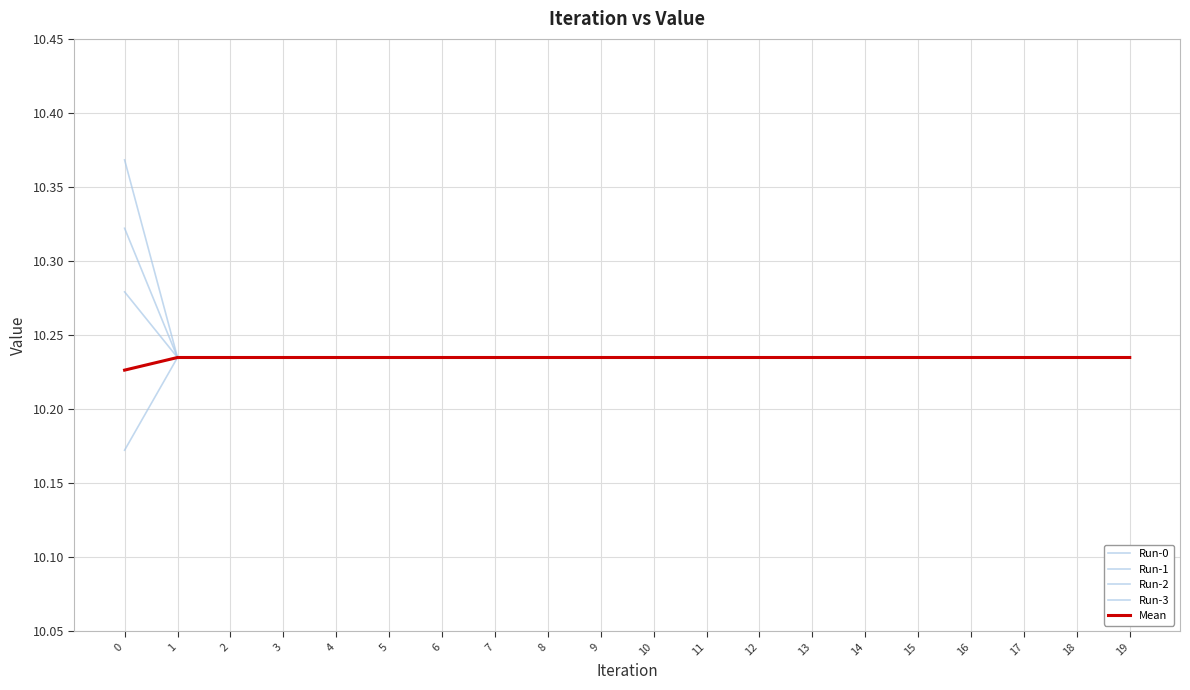

Count the number of data series in this chart.

5